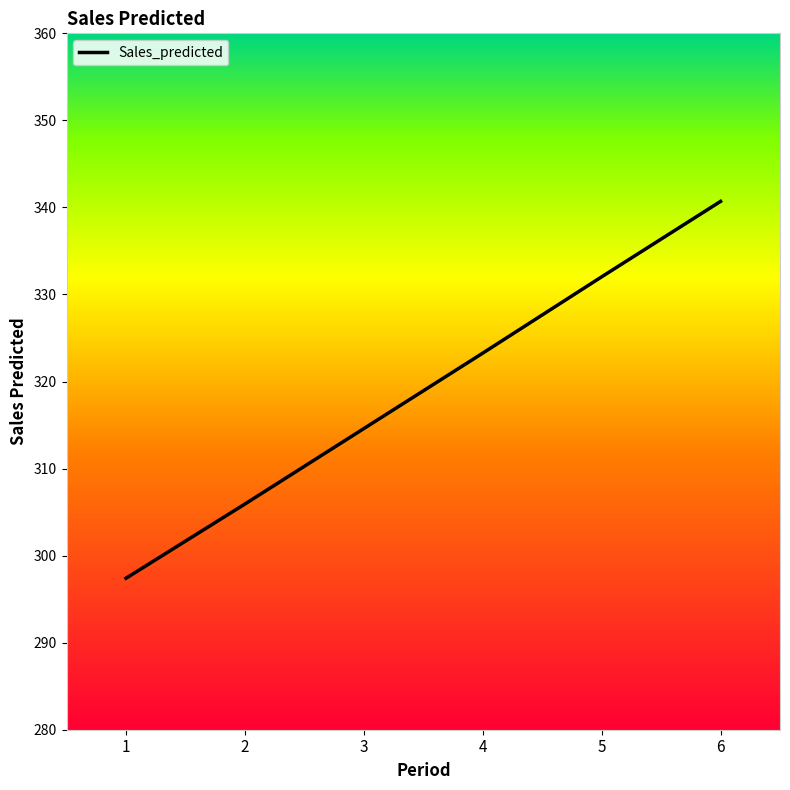

Reading left to right, list all the values displayed in this chart.

1=297.4	2=305.9	3=314.6	4=323.3	5=332.0	6=340.7